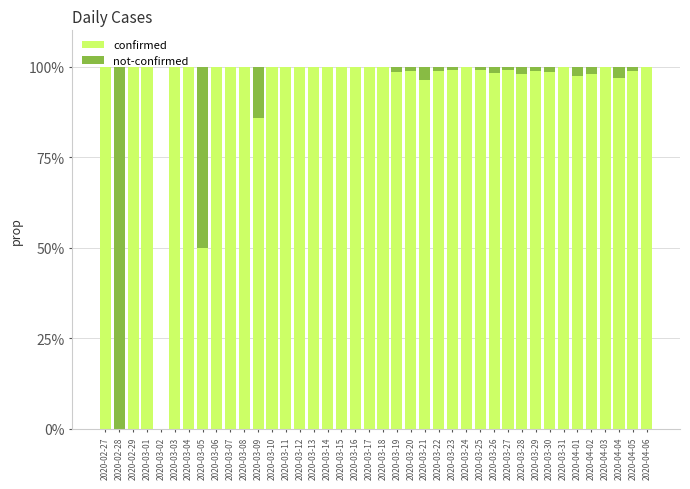

Which series has the largest total across all categories?

confirmed